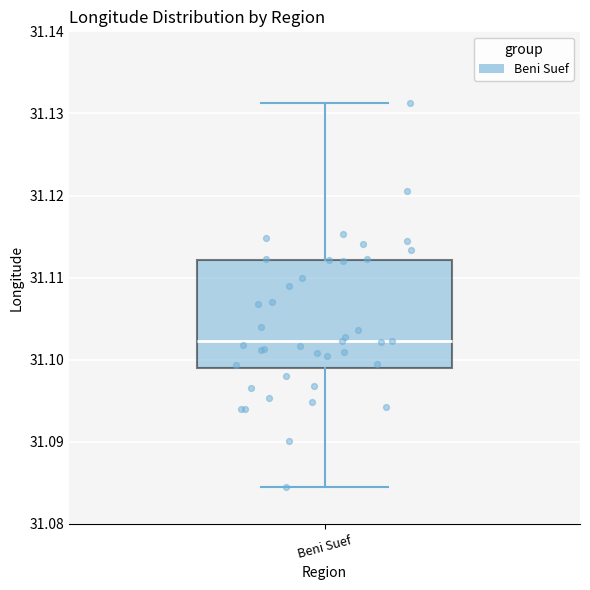

Transcribe this box plot: give where the median line is, the range the box spans, and where the two whiskers end, as read against the y-axis. The values are not printed on the chart, so give them approximately, as read against the axis.

median 31.102, box 31.099 to 31.112, whiskers 31.085 to 31.131